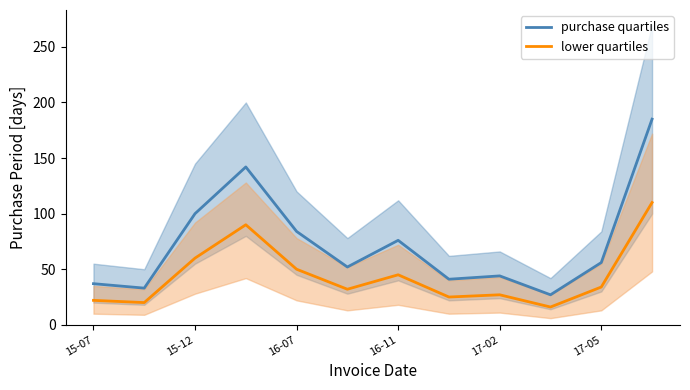

How many values in the lower quartiles series exceed 34?

5